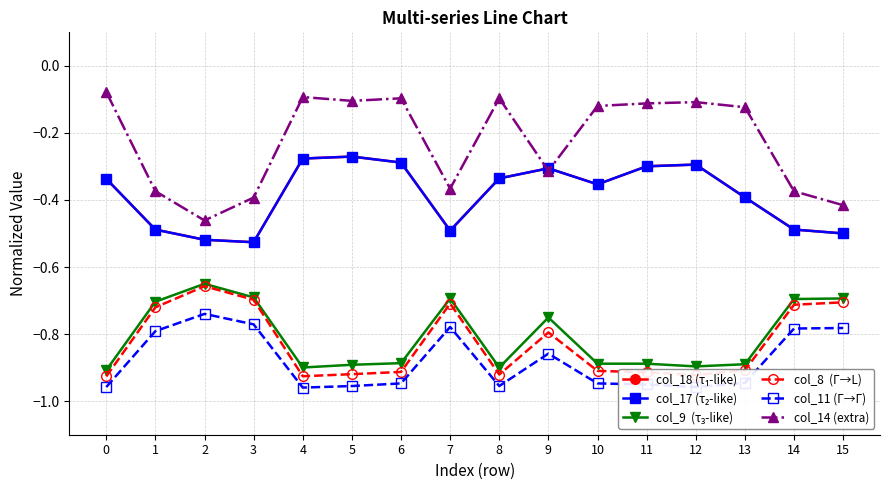

Does the chart have visible grid lines?

Yes